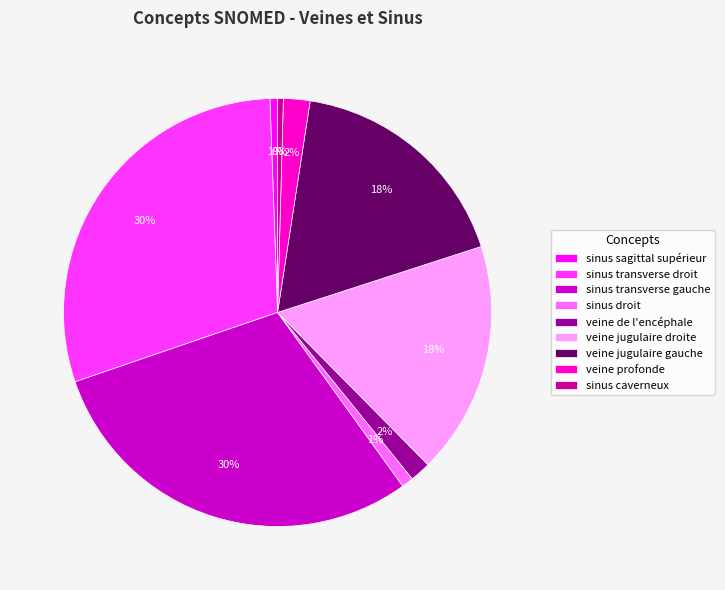

Between sinus caverneux and veine jugulaire droite, which is larger?

veine jugulaire droite